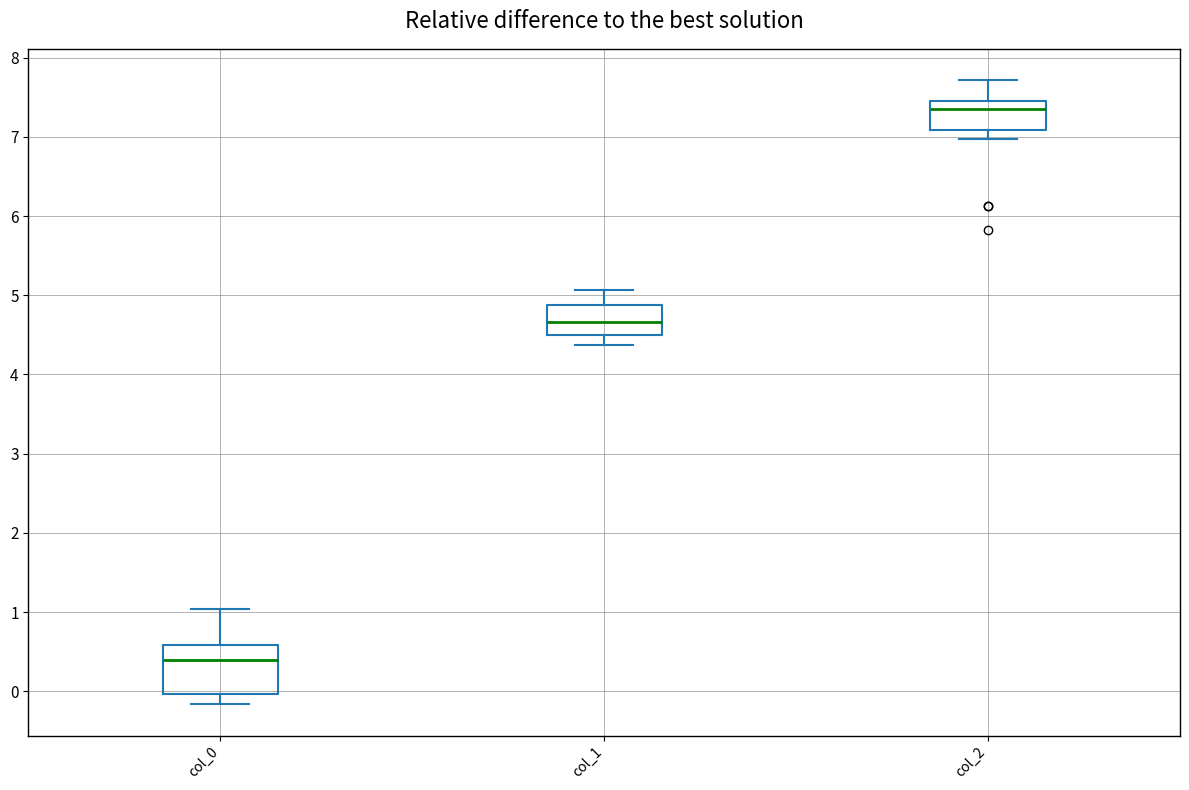

Where is the lower edge of the box for col_1 on the y-axis? The values are not printed on the chart, so give them approximately, as read against the axis.

4.5